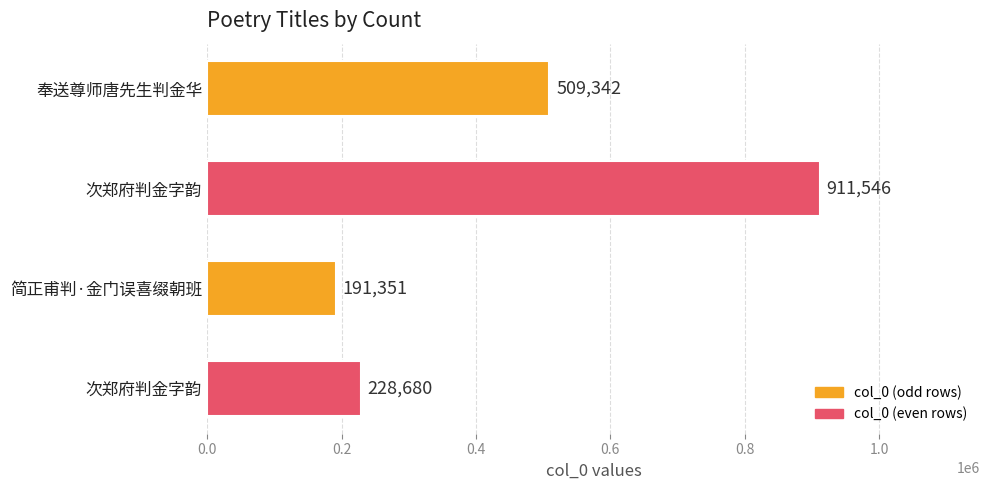

Are the bars horizontal?

Yes